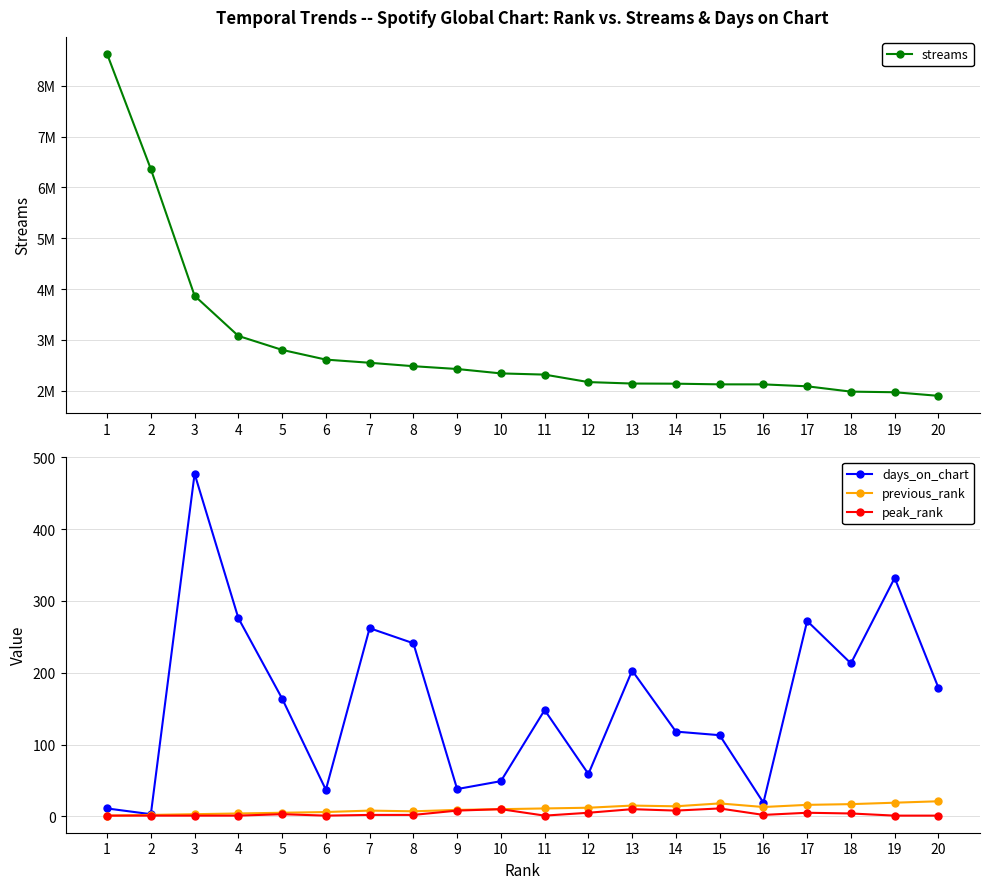

What is the total value across all series at 16?

2126967